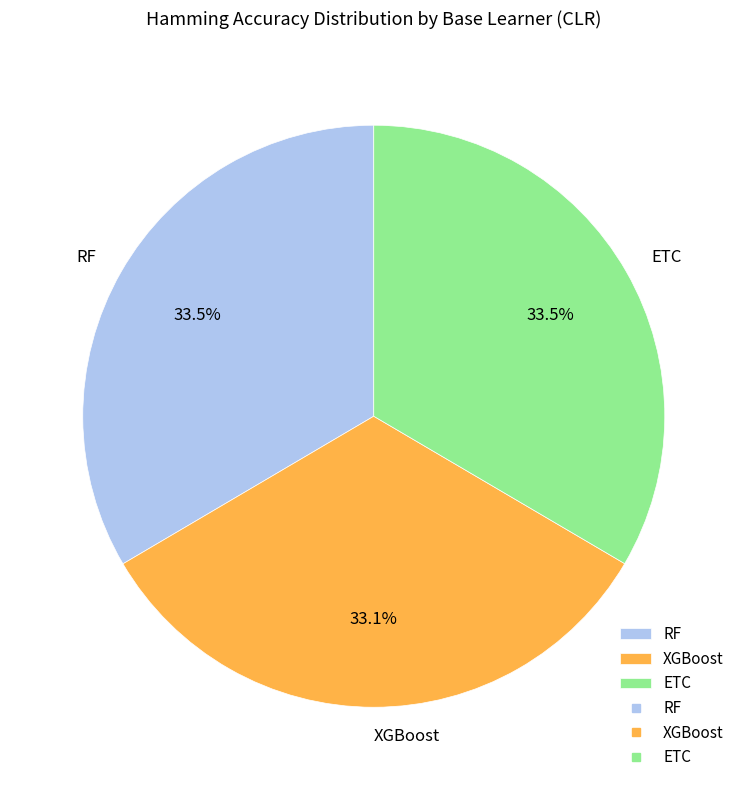

The RF slice represents 25% of the pie. True or false?

False